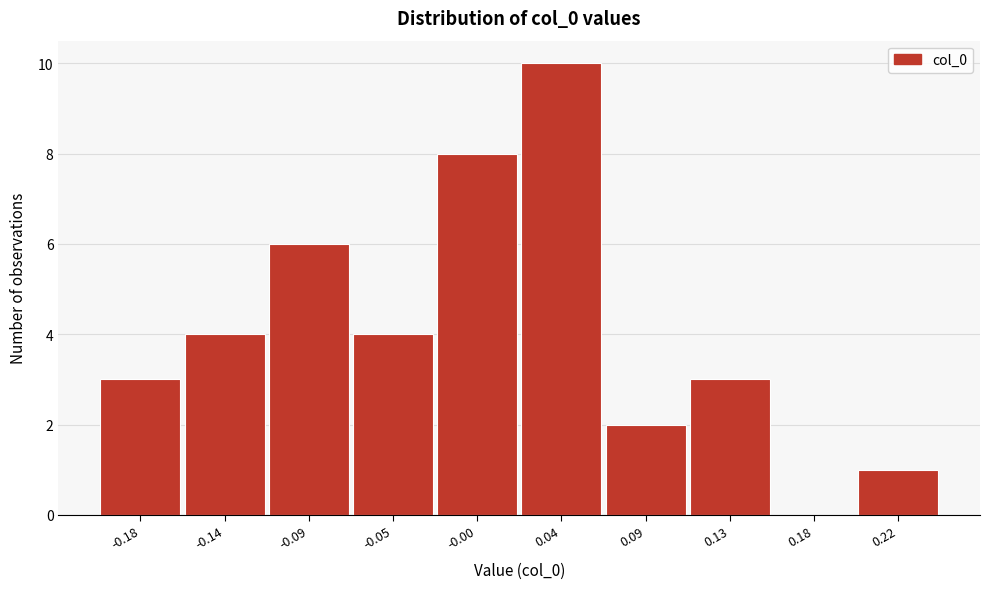

Reading right to left, transcribe all the data shown in this chart.

0.22=1	0.18=0	0.13=3	0.09=2	0.04=10	-0.00=8	-0.05=4	-0.09=6	-0.14=4	-0.18=3